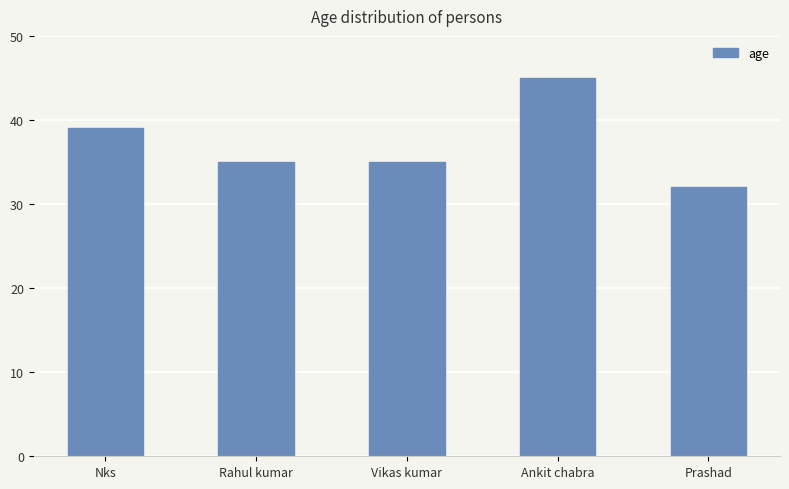

What is the ratio of the value at Rahul kumar to the value at Nks?

0.9